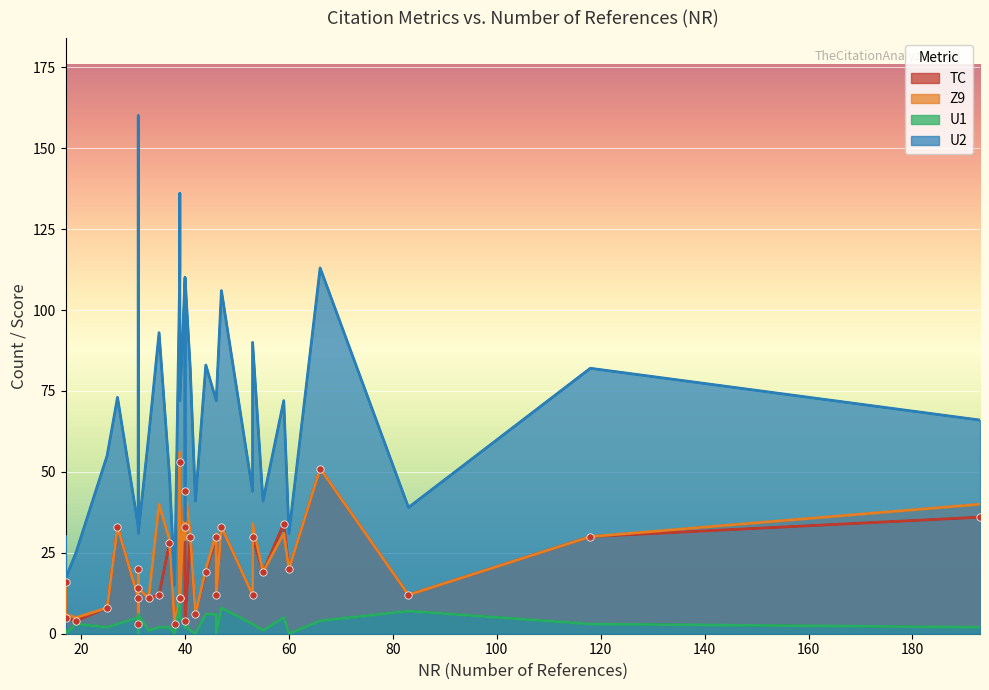

What is the total value across all series at 66?

219